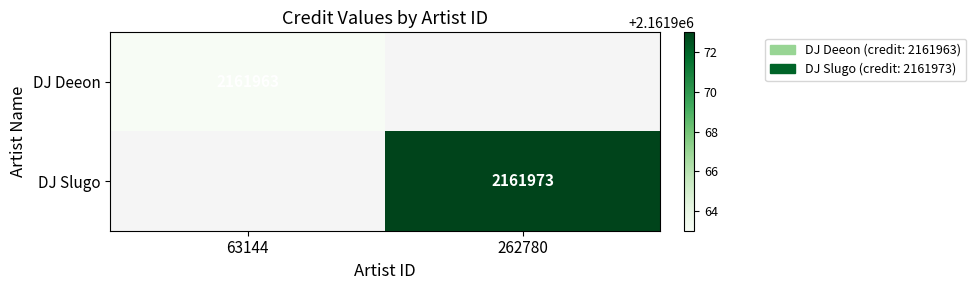

Is it true that DJ Slugo equals 1504056.8 at 262780?

False